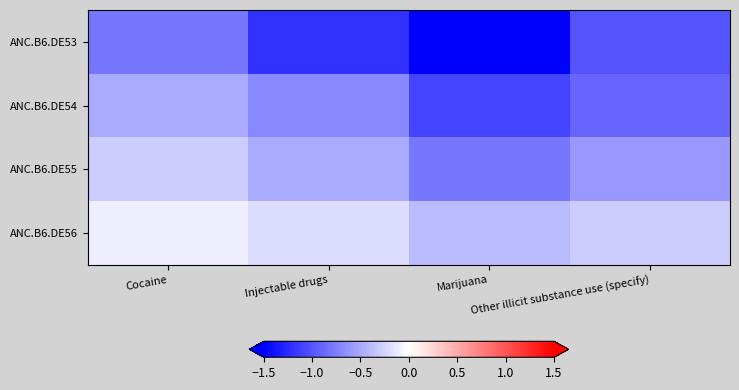

Reading left to right, what are all the values shown in this chart?

ANC.B6.DE53: Cocaine=-0.8	Injectable drugs=-1.2	Marijuana=-1.5	Other illicit substance use (specify)=-1.0
ANC.B6.DE54: Cocaine=-0.5	Injectable drugs=-0.7	Marijuana=-1.1	Other illicit substance use (specify)=-0.9
ANC.B6.DE55: Cocaine=-0.3	Injectable drugs=-0.5	Marijuana=-0.8	Other illicit substance use (specify)=-0.6
ANC.B6.DE56: Cocaine=-0.1	Injectable drugs=-0.2	Marijuana=-0.4	Other illicit substance use (specify)=-0.3